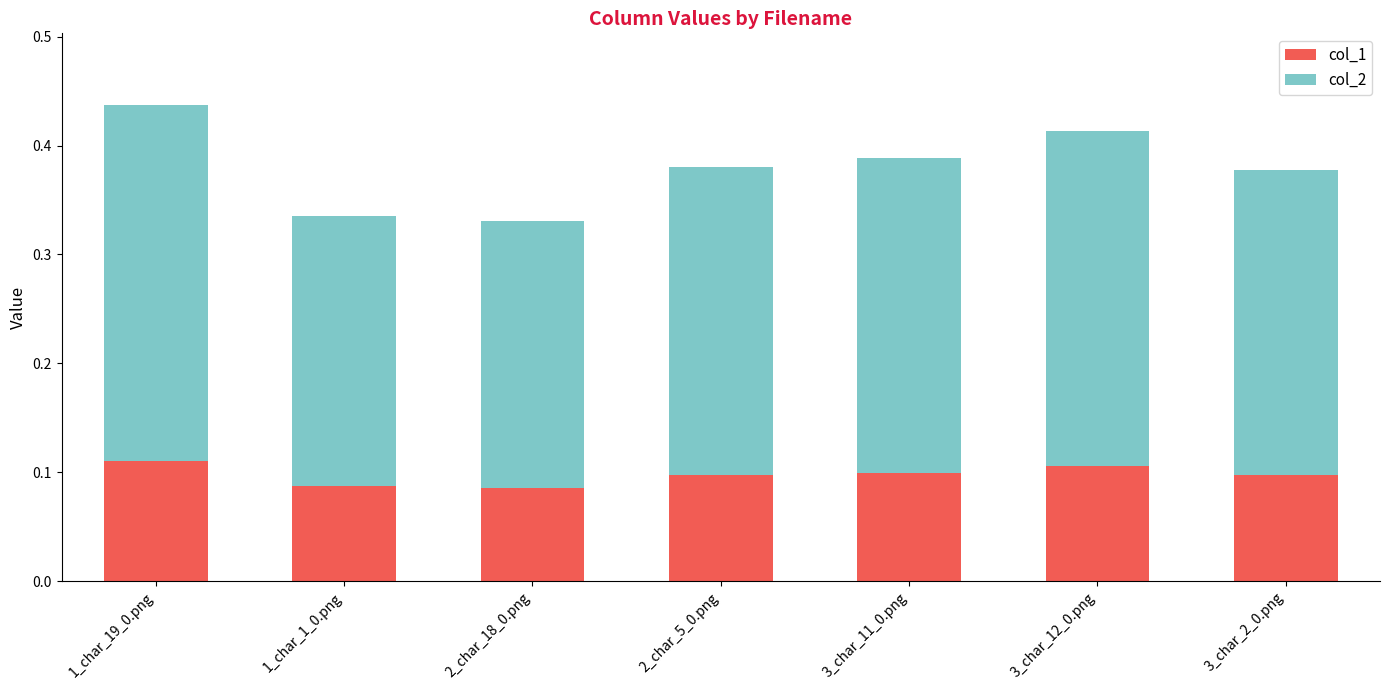

The value of col_1 at 3_char_12_0.png is 0.2. True or false?

False